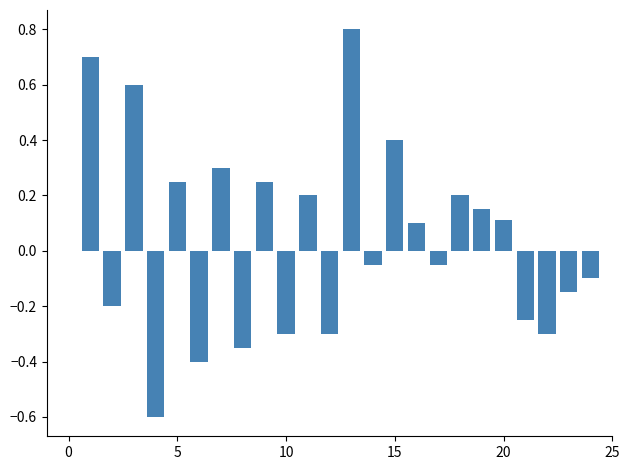

What is the maximum value shown in the chart?

0.8